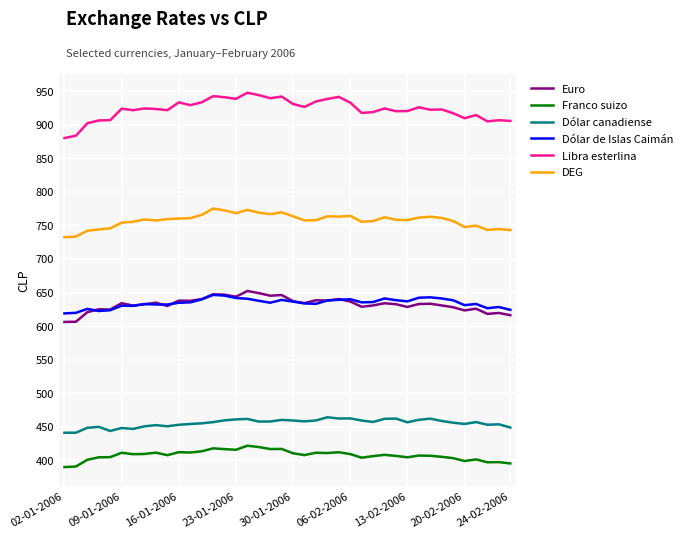

Which series has the largest range (max minus min)?

Libra esterlina